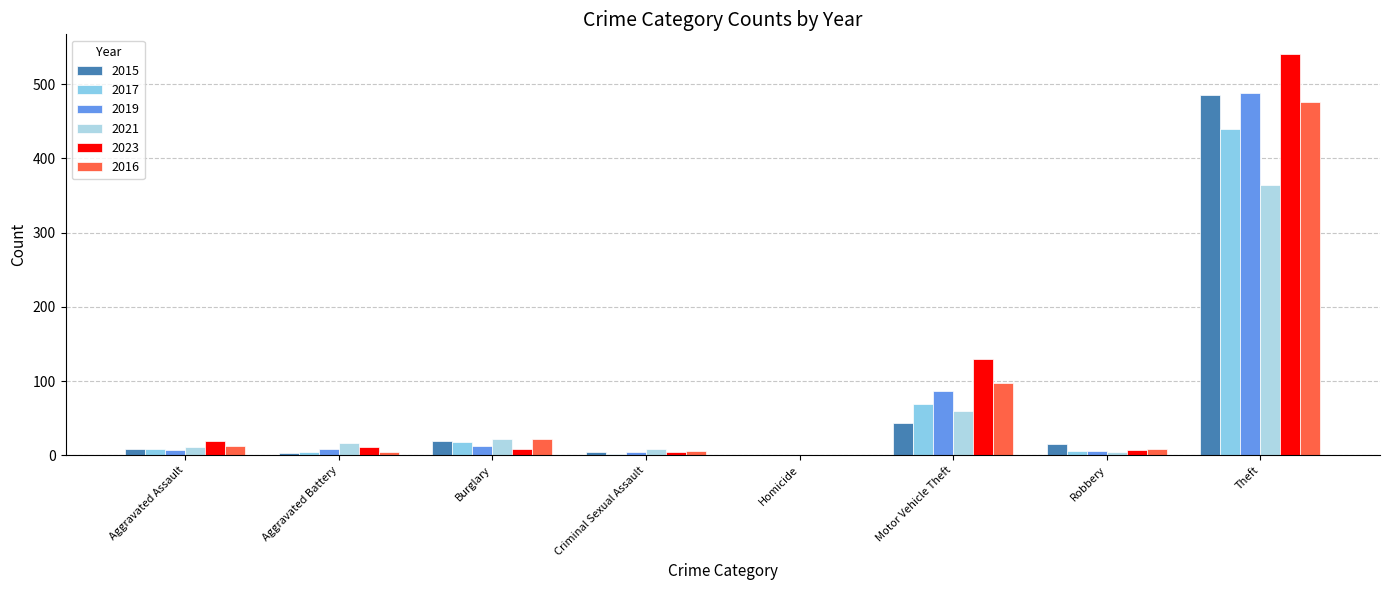

At how many categories does at least one series exceed 347?

1